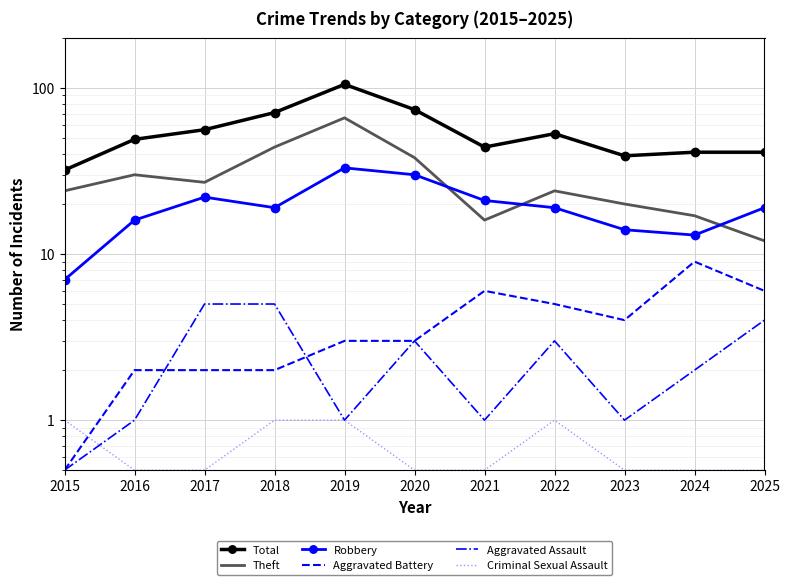

True or false: Aggravated Assault and Theft cross at least once.

False